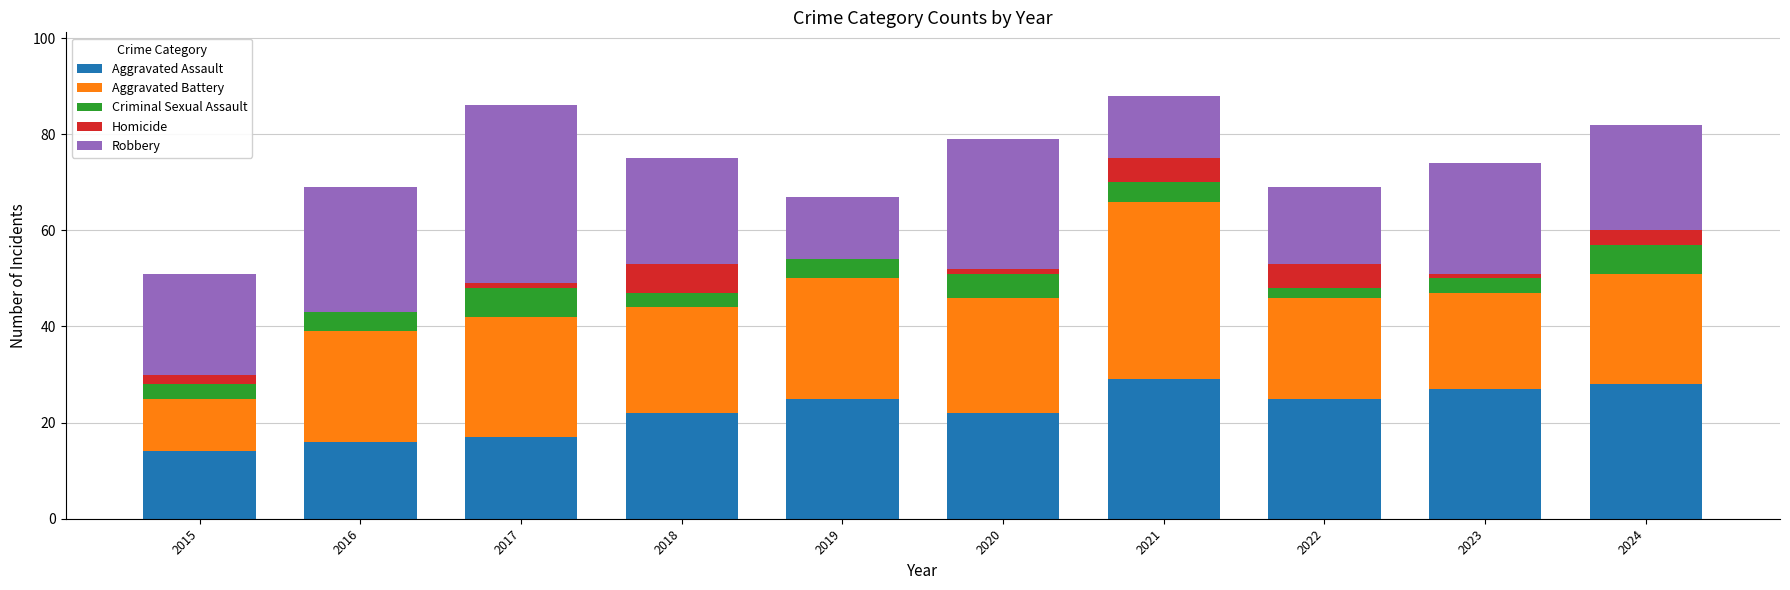

What is the highest value of the Aggravated Assault series?

29